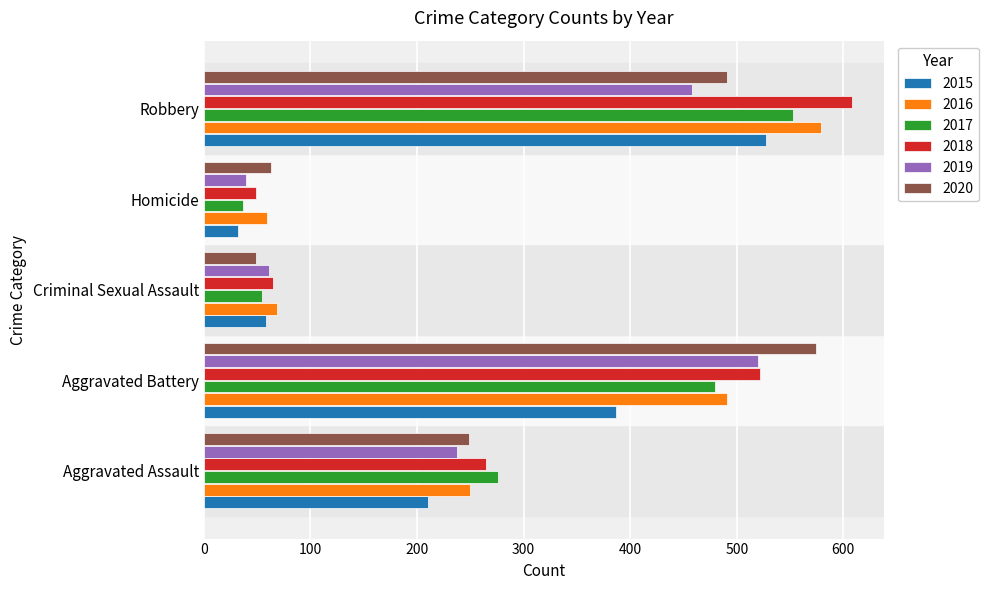

What value does the 2018 series have at Aggravated Assault?

265